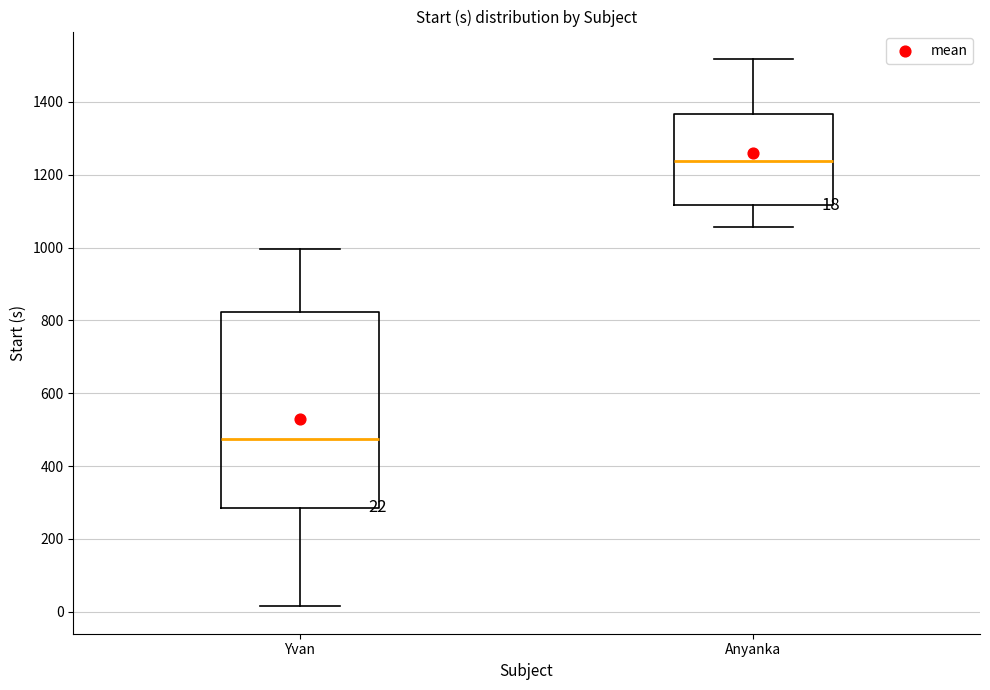

Which box has the lowest median line?

Yvan